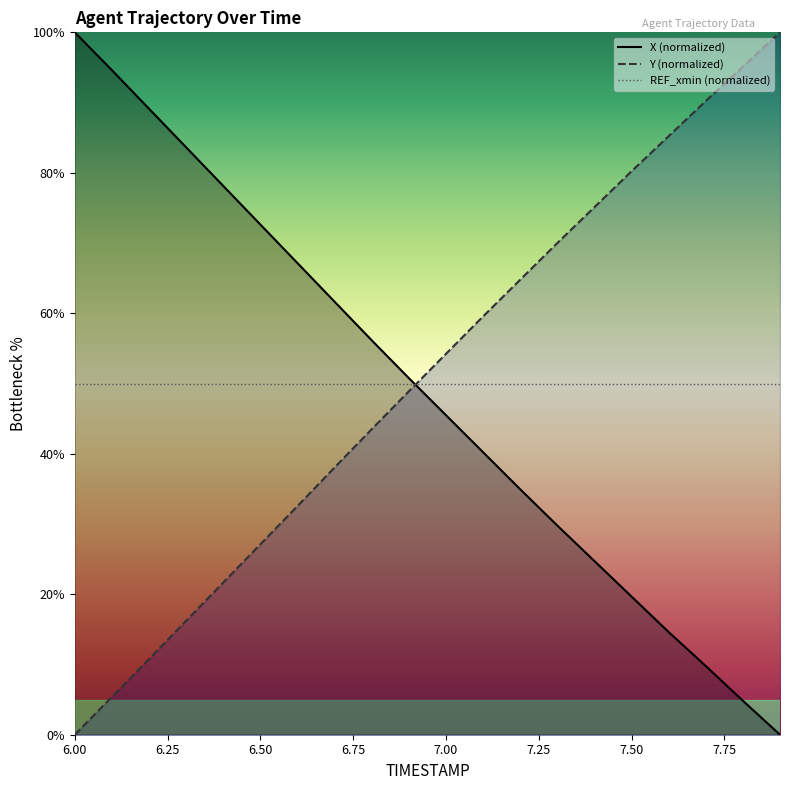

Which category has the highest value in the X (normalized) series?

6.00